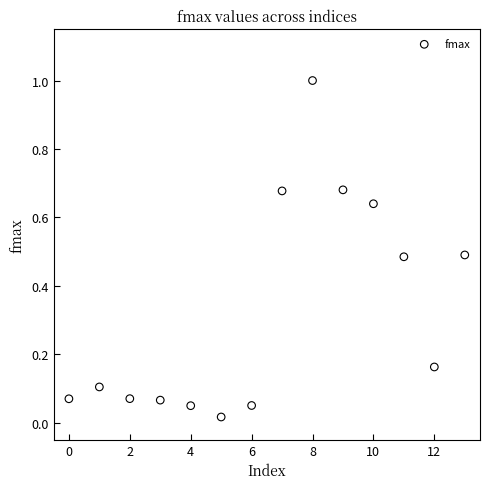

What is the range of Y values (max minus min)?

1.0